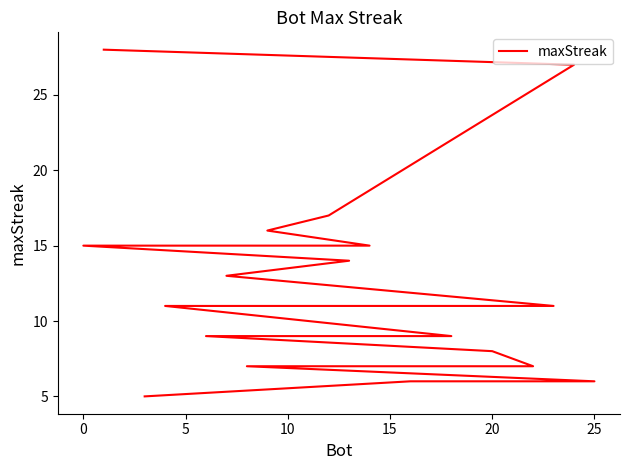

Is it true that the value at 24 is 10?

False